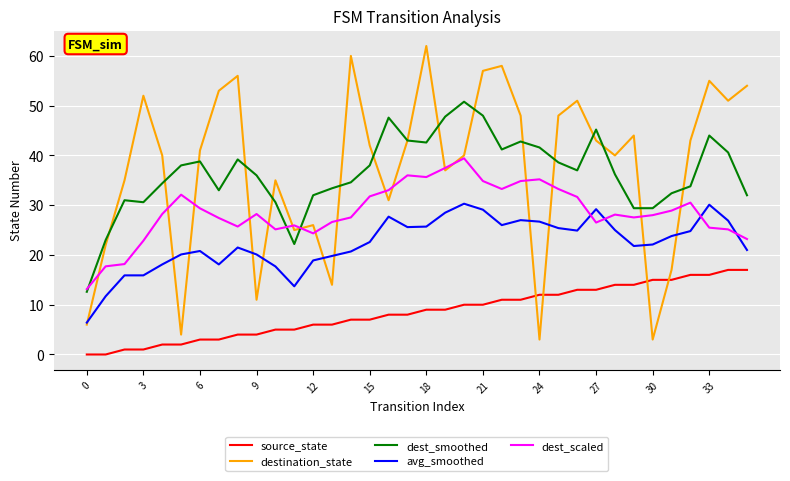

How many times do dest_scaled and avg_smoothed cross each other?

4